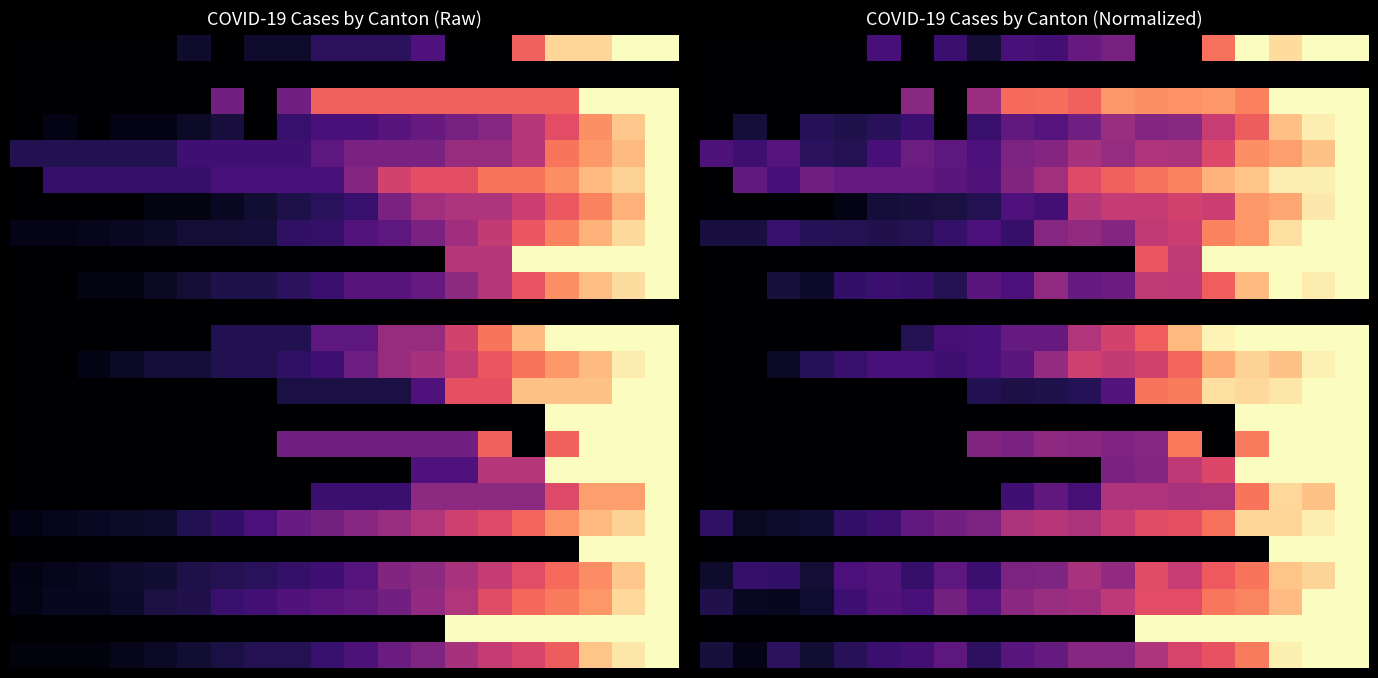

How many distinct data groups are displayed?

24